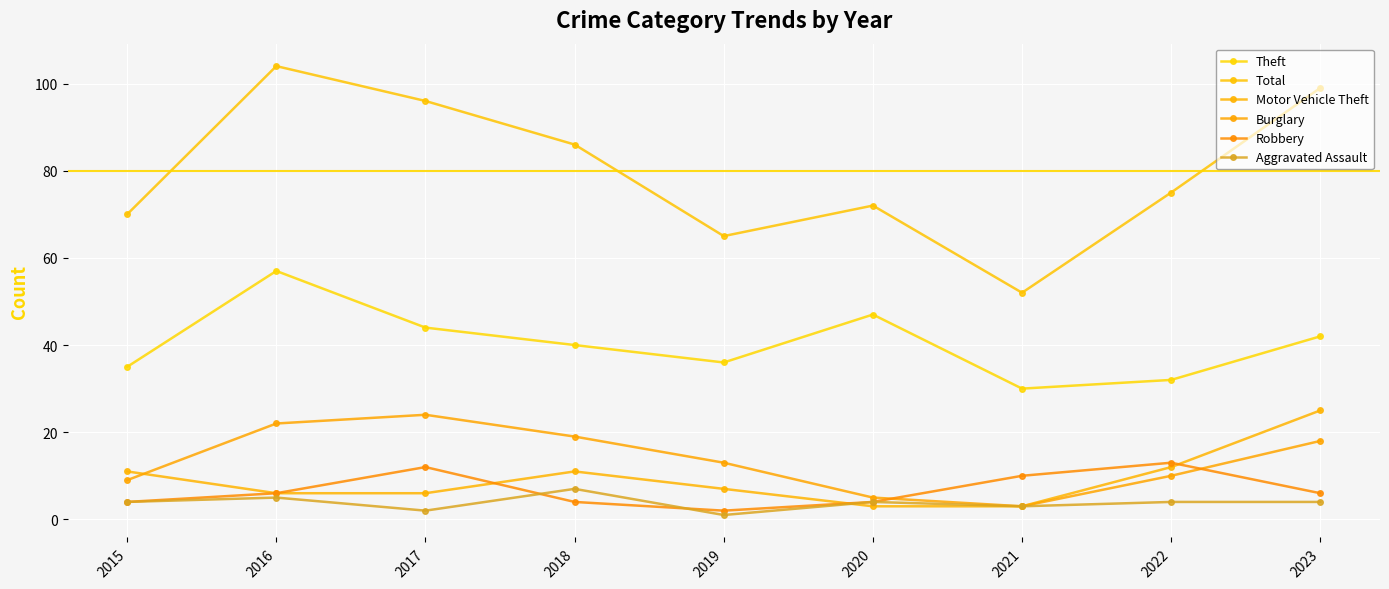

How many times do Motor Vehicle Theft and Burglary cross each other?

1